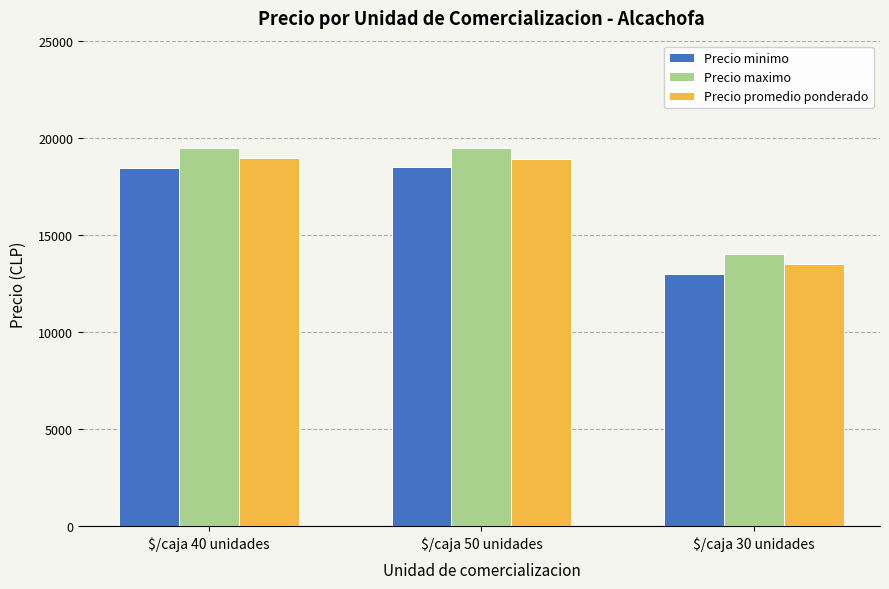

Rank the series by their maximum value, from highest to lowest.

Precio maximo, Precio promedio ponderado, Precio minimo